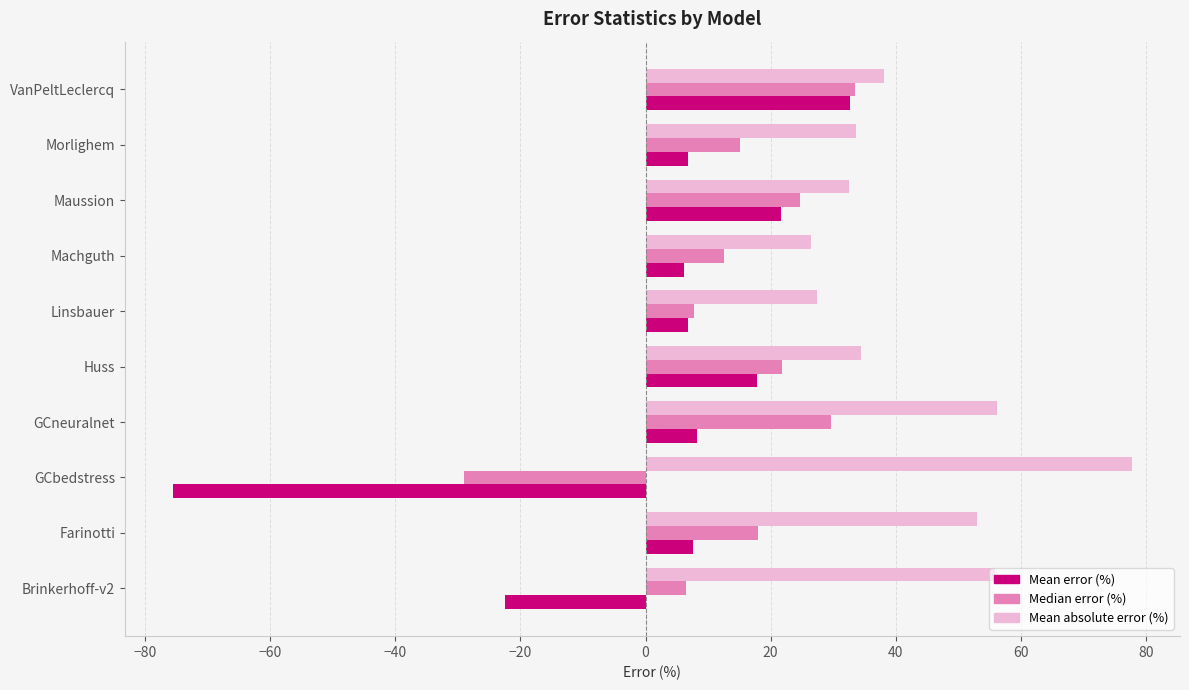

What is the greatest value displayed?

77.8